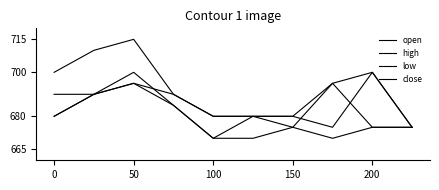

At how many categories does at least one series exceed 0?

10